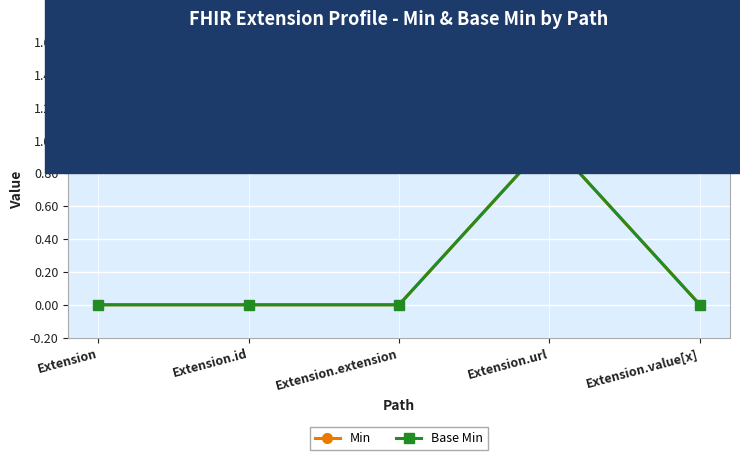

How many lines are shown in the chart?

2